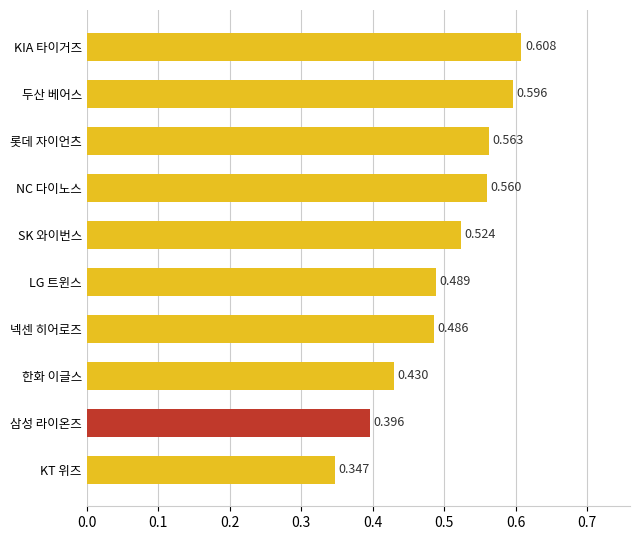

Which category has the lowest value across all series?

KT 위즈